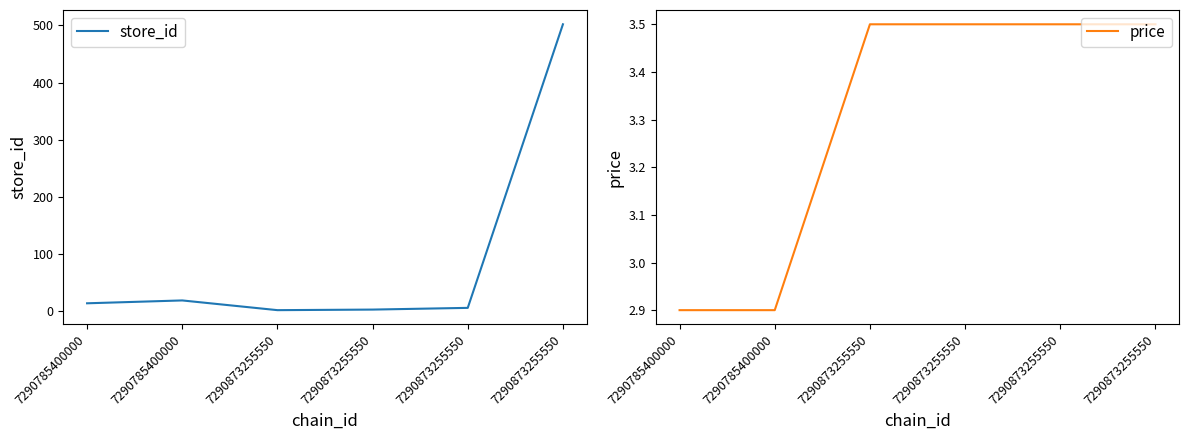

List the labels in order of price value, smallest first.

7290785400000, 7290785400000, 7290873255550, 7290873255550, 7290873255550, 7290873255550